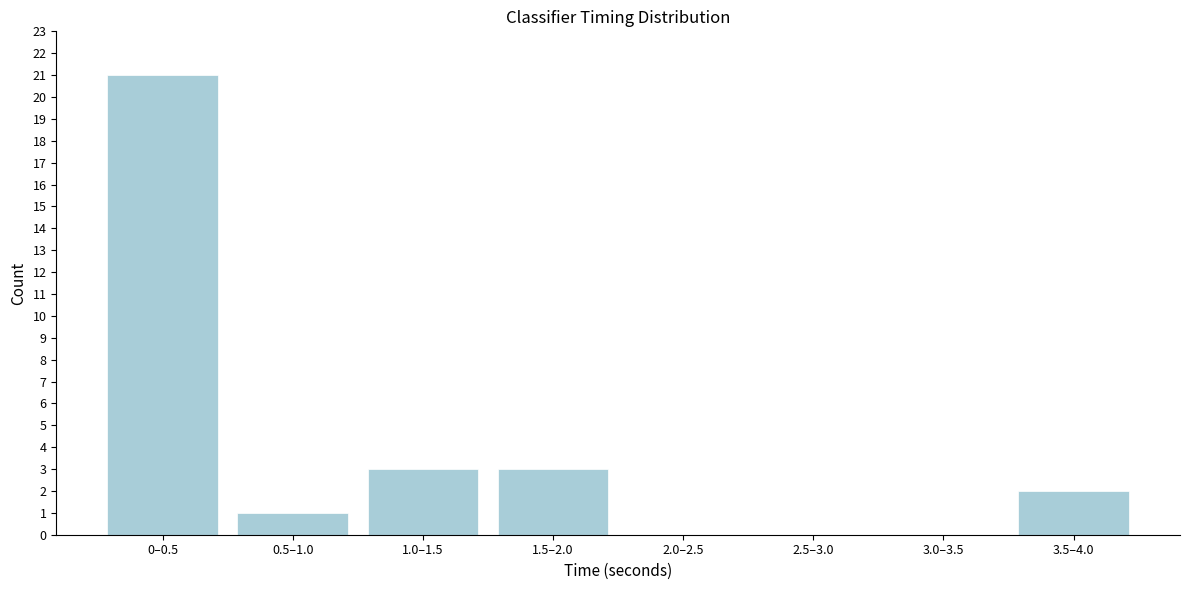

Reading left to right, transcribe all the data shown in this chart.

0–0.5=21	0.5–1.0=1	1.0–1.5=3	1.5–2.0=3	2.0–2.5=0	2.5–3.0=0	3.0–3.5=0	3.5–4.0=2